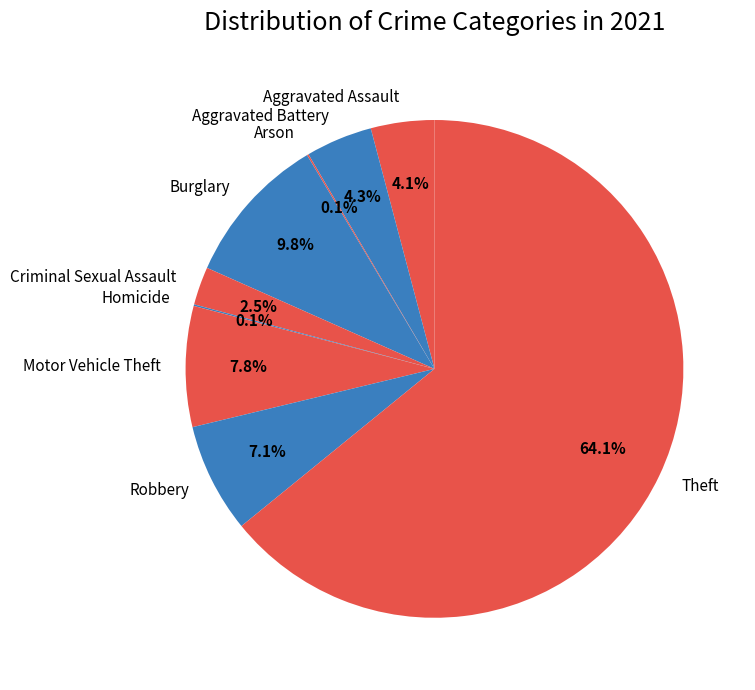

Combined, do Aggravated Assault and Theft account for over 50%?

Yes